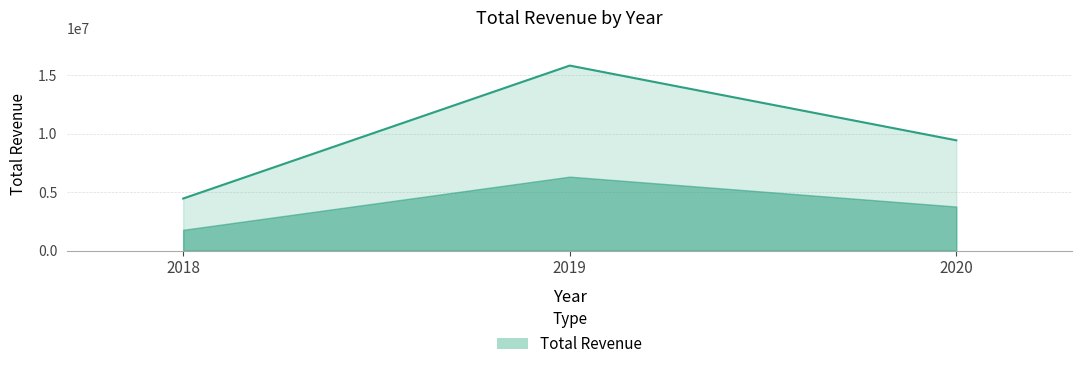

At which label does the data first exceed 9424741?

2019